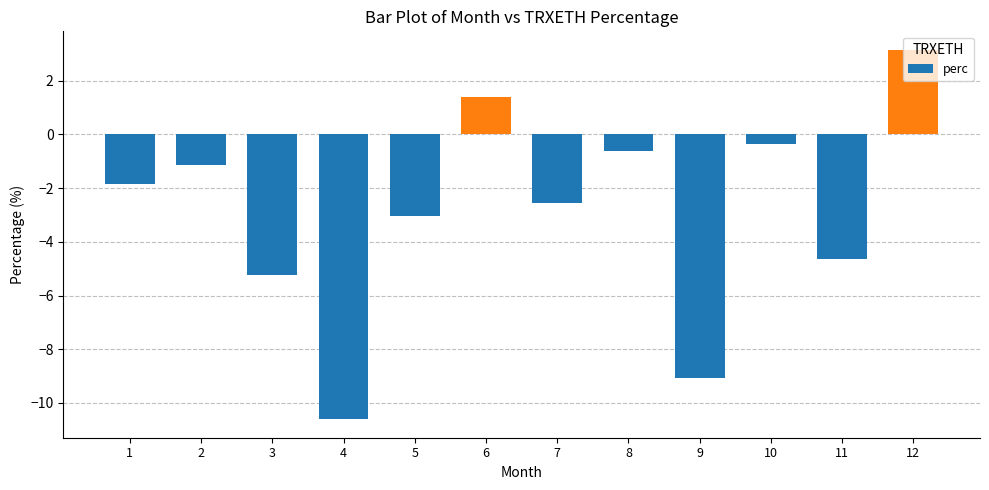

List the labels in order of value, smallest first.

4, 9, 3, 11, 5, 7, 1, 2, 8, 10, 6, 12